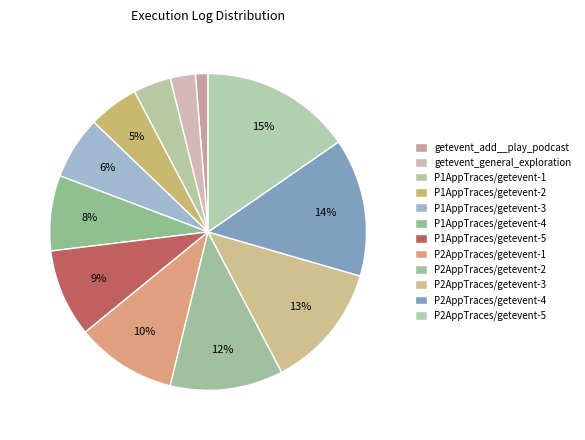

To the nearest percent, what is the difference between the P1AppTraces/getevent-3 and P1AppTraces/getevent-5 slice percentages?

3%